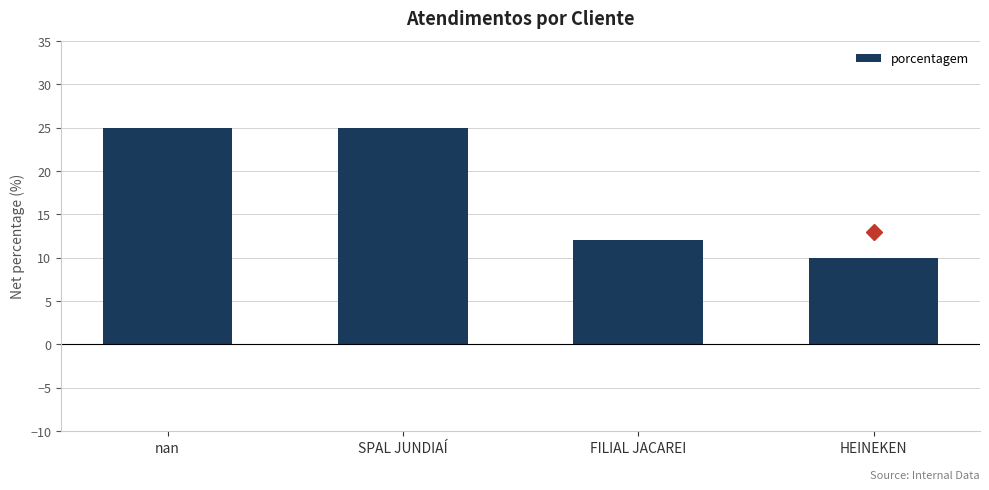

What is the average value?

18